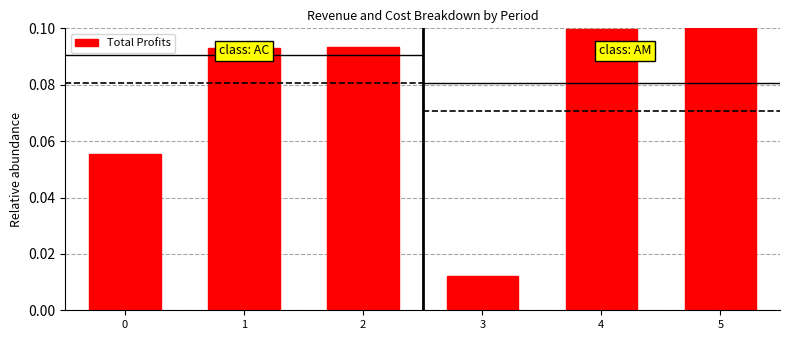

What is the sum of all values?

0.5